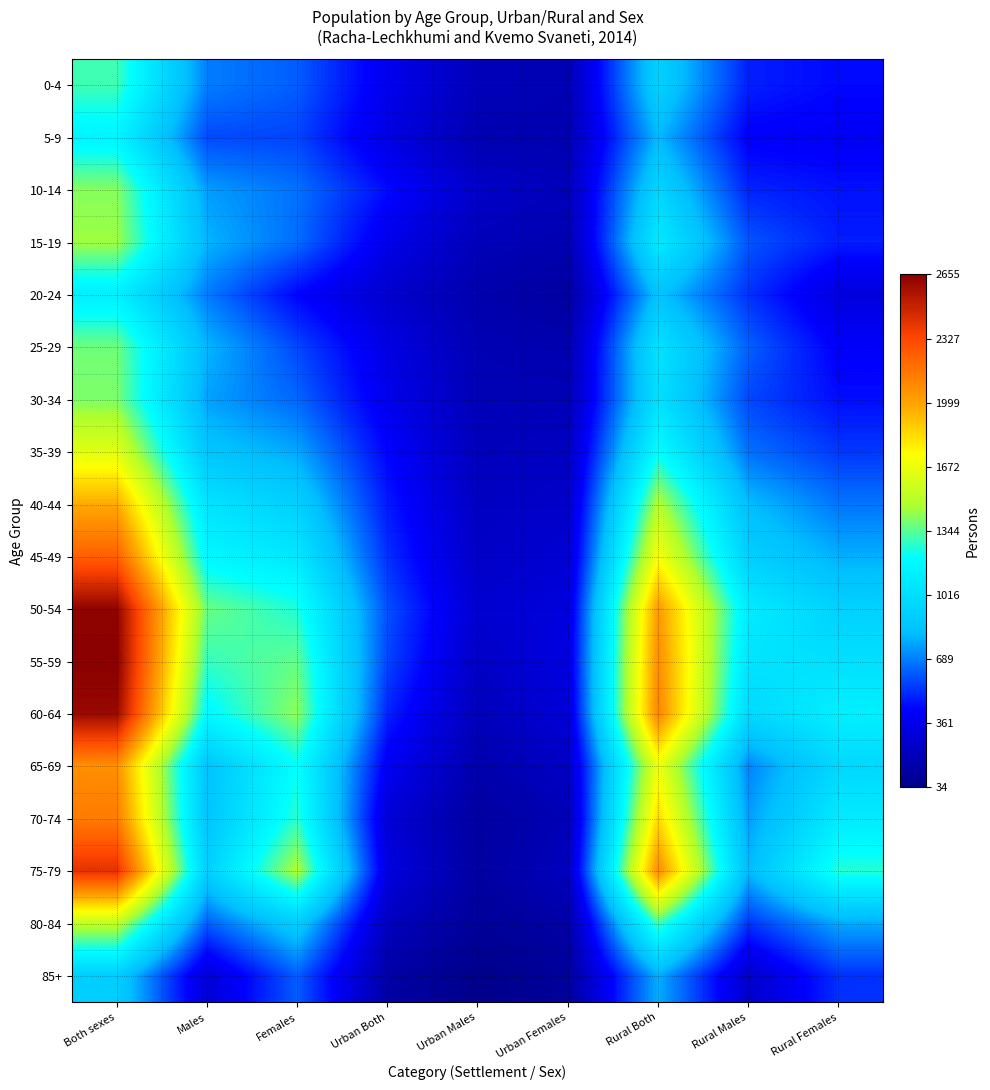

What is the difference between the highest and lowest values at Males?

1080